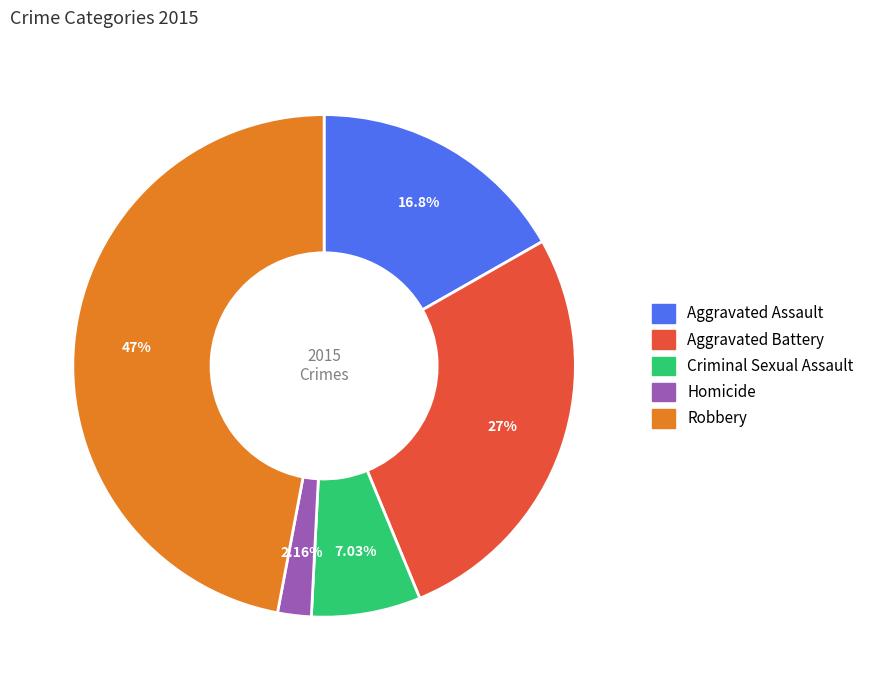

How much of the chart is everything except Aggravated Battery?

73.0%